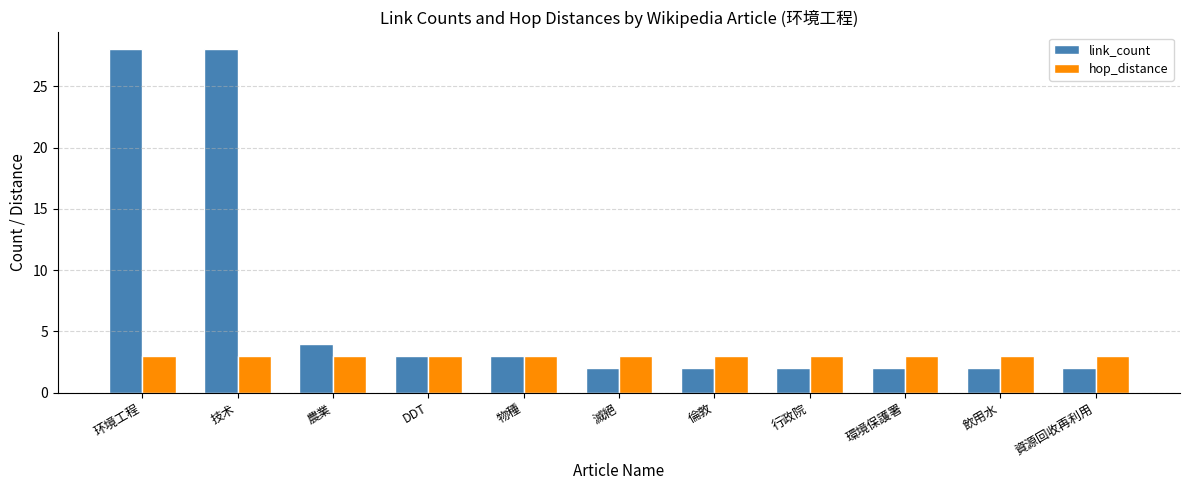

List the series in order of their overall mean, highest first.

link_count, hop_distance